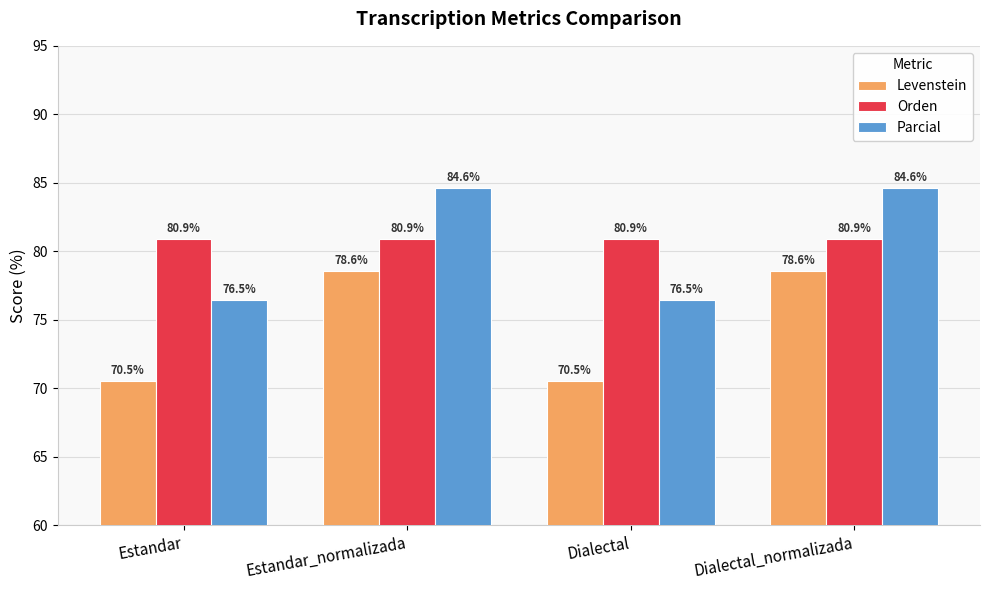

Count the number of categories in the chart.

4